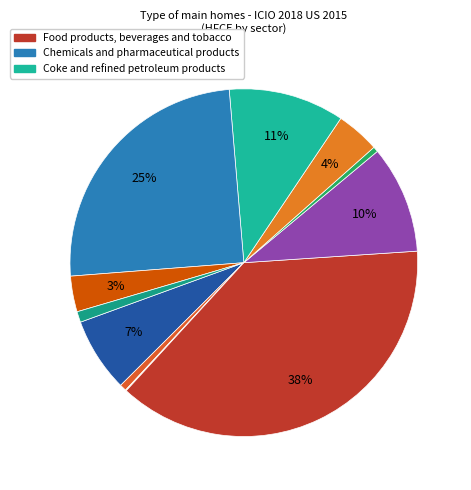

How many segments does this pie chart have?

12